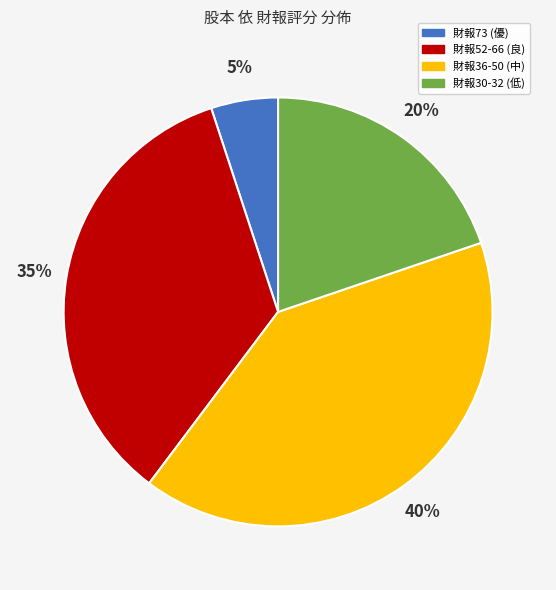

Is there a majority slice in this chart?

No